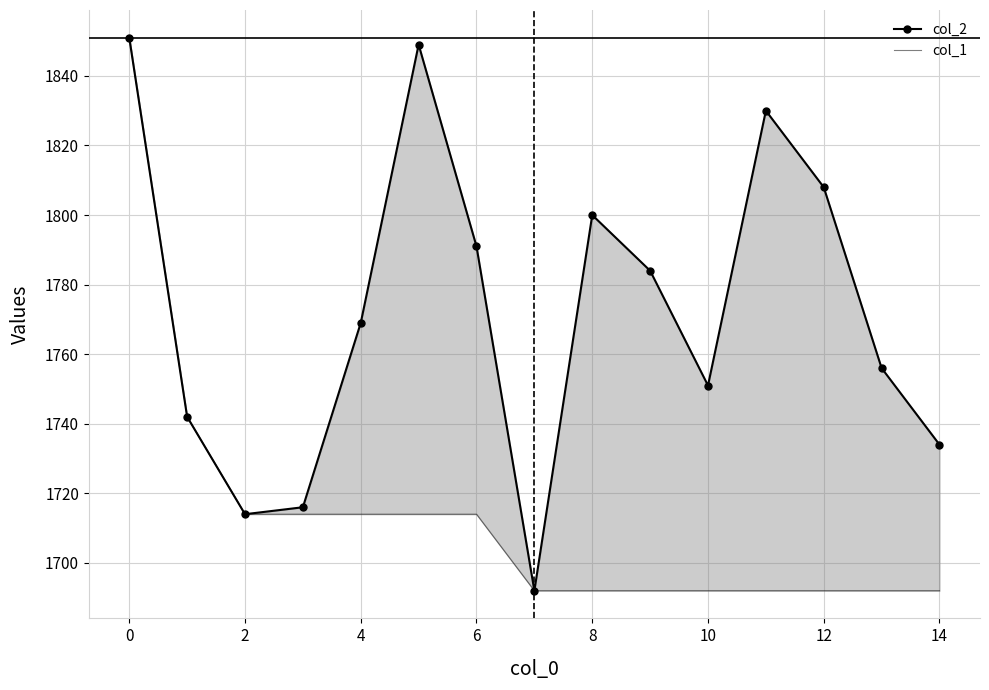

Which series has the largest range (max minus min)?

col_2